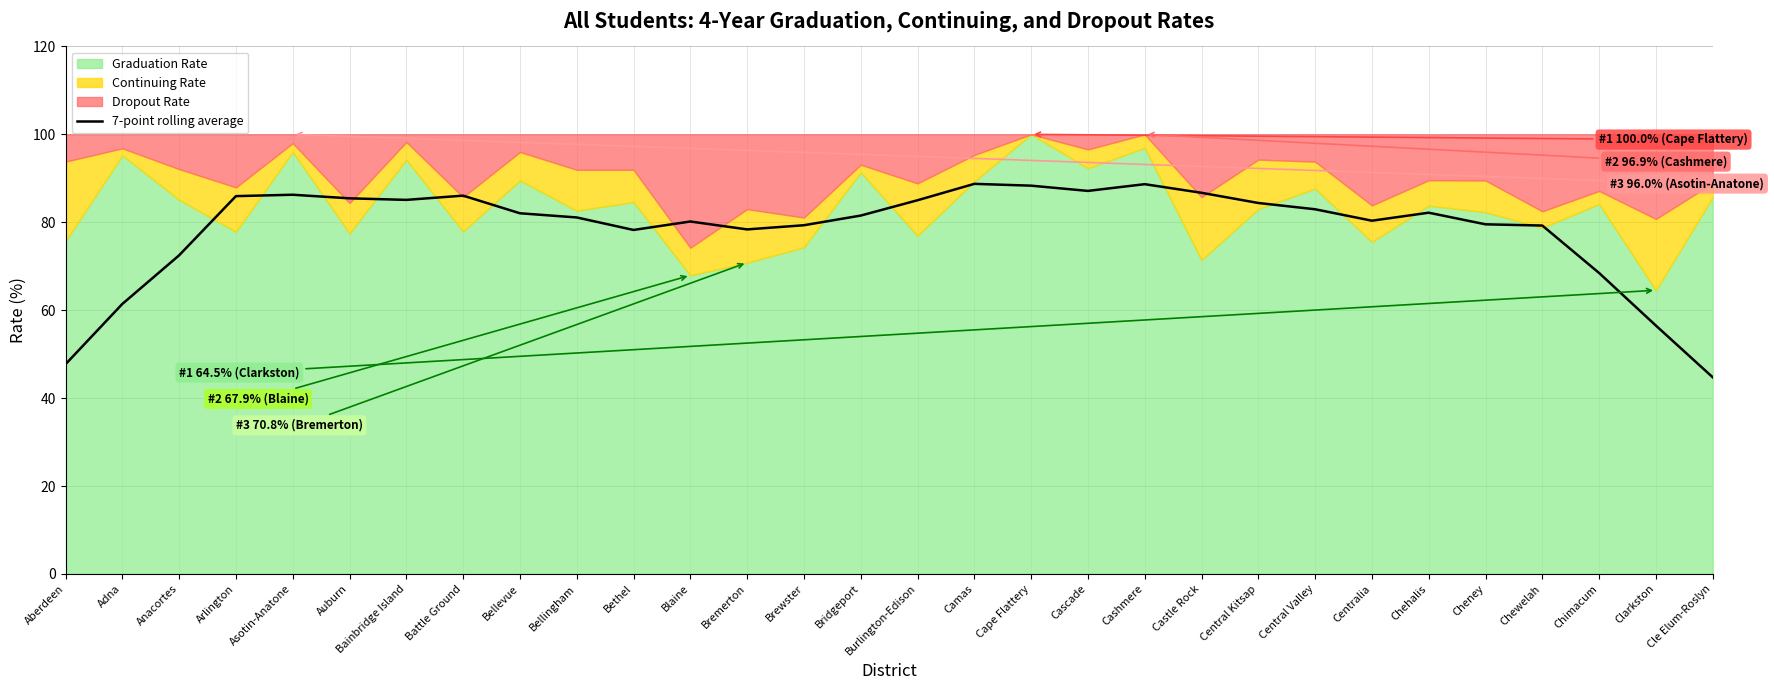

Rank the categories by value from highest to lowest.

Camas, Cashmere, Cape Flattery, Cascade, Castle Rock, Asotin-Anatone, Battle Ground, Arlington, Auburn, Bainbridge Island, Burlington-Edison, Central Kitsap, Central Valley, Chehalis, Bellevue, Bridgeport, Bellingham, Centralia, Blaine, Cheney, Brewster, Chewelah, Bremerton, Bethel, Anacortes, Chimacum, Adna, Clarkston, Aberdeen, Cle Elum-Roslyn